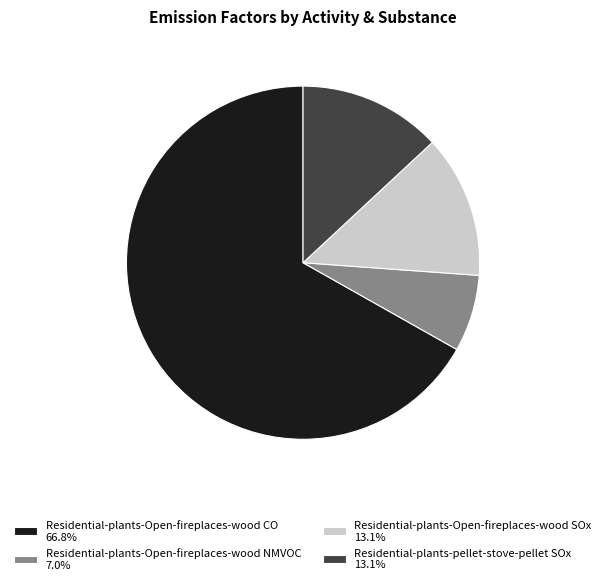

How many slices are in this pie chart?

4